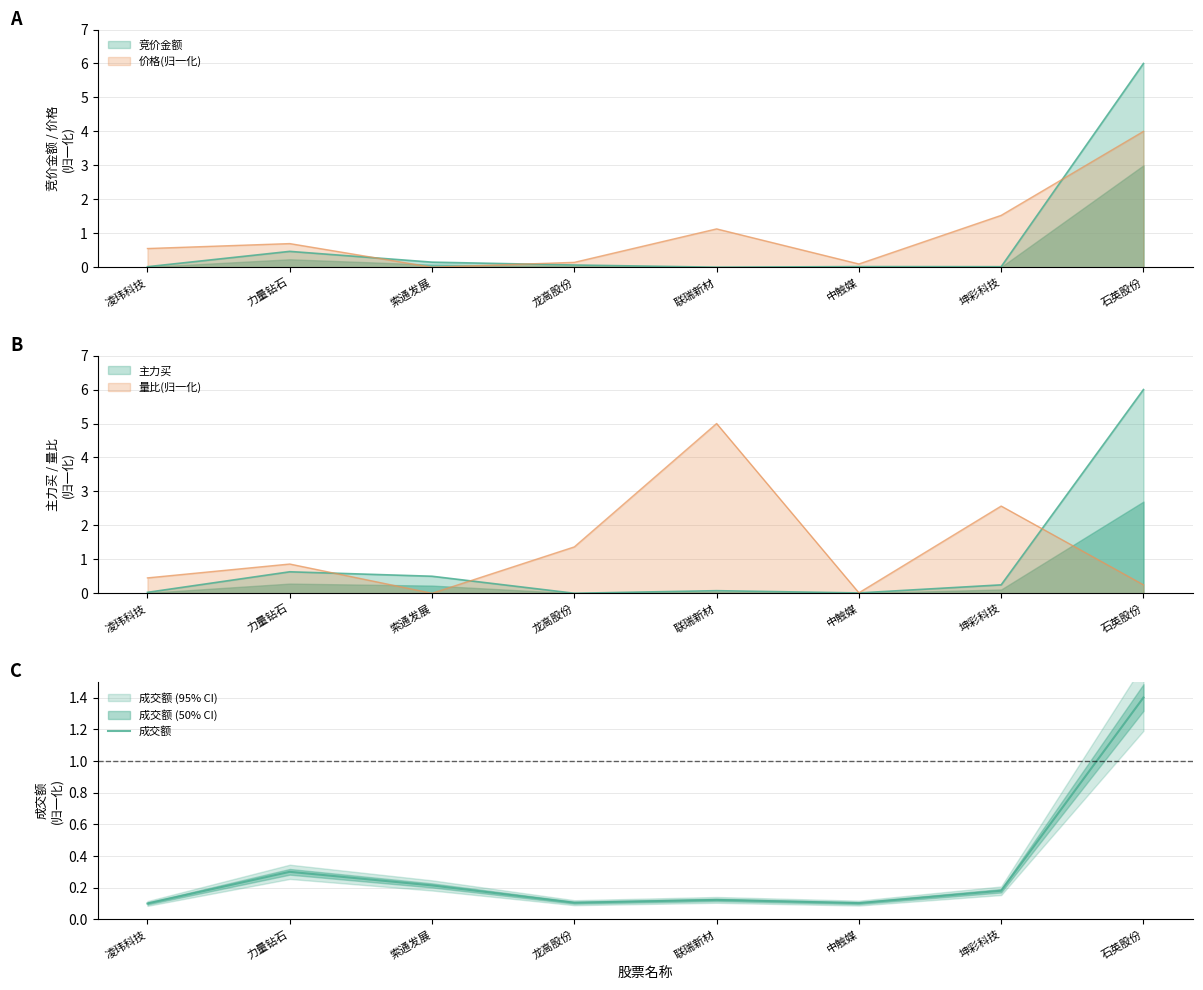

Reading left to right, extract all data points from this chart.

凌玮科技=0.1	力量钻石=0.3	索通发展=0.2	龙高股份=0.1	联瑞新材=0.1	中触媒=0.1	坤彩科技=0.2	石英股份=1.4